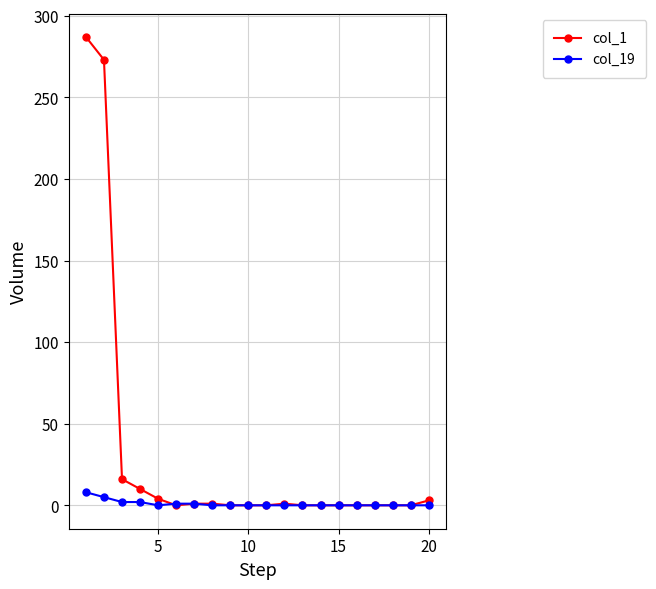

What is the maximum value shown in the chart?

287